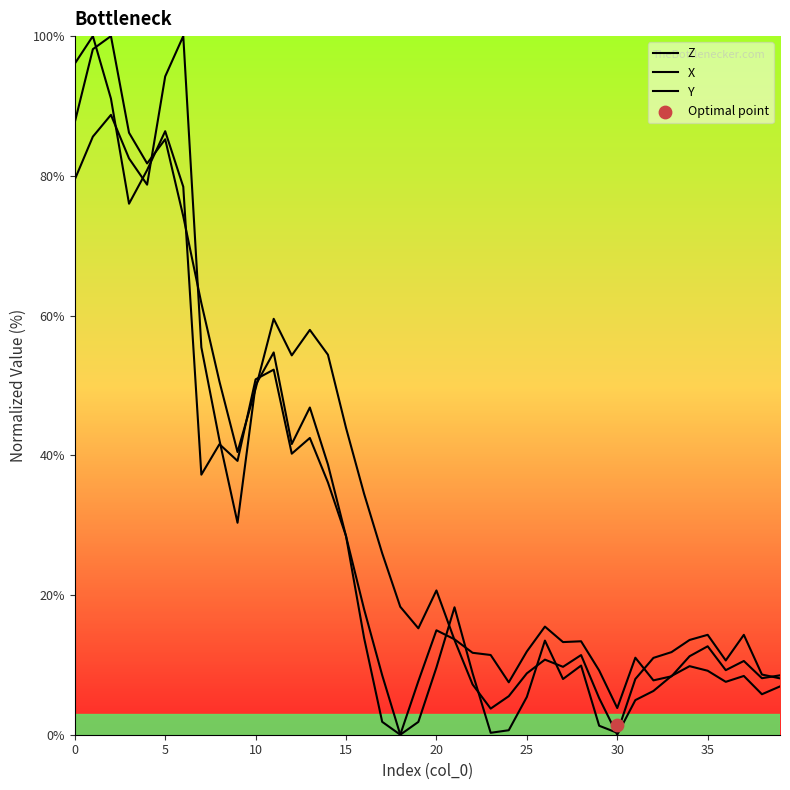

Which series has the widest spread of Y values?

Z